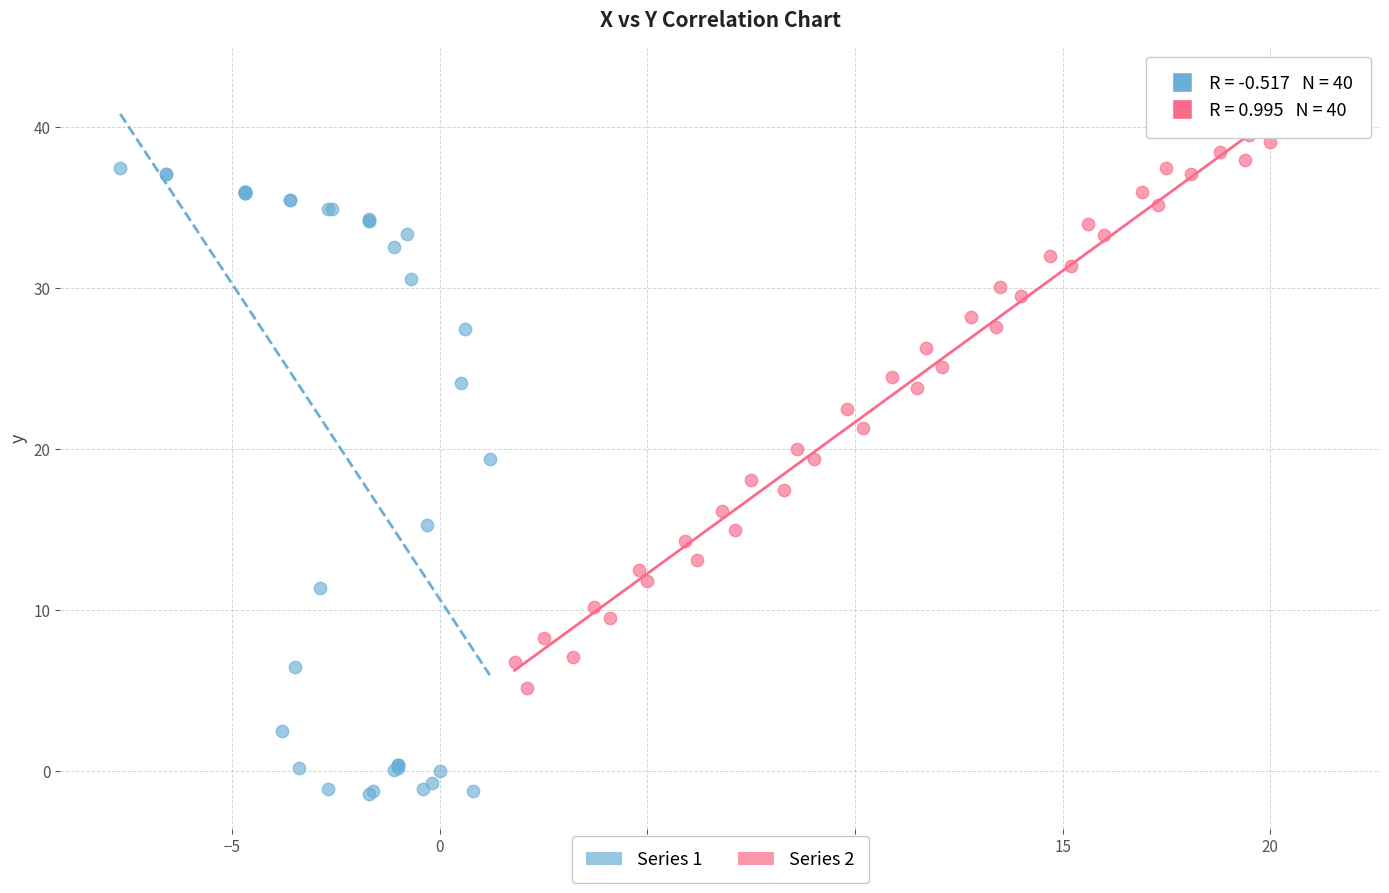

Which series reaches the minimum Y coordinate?

Series 1